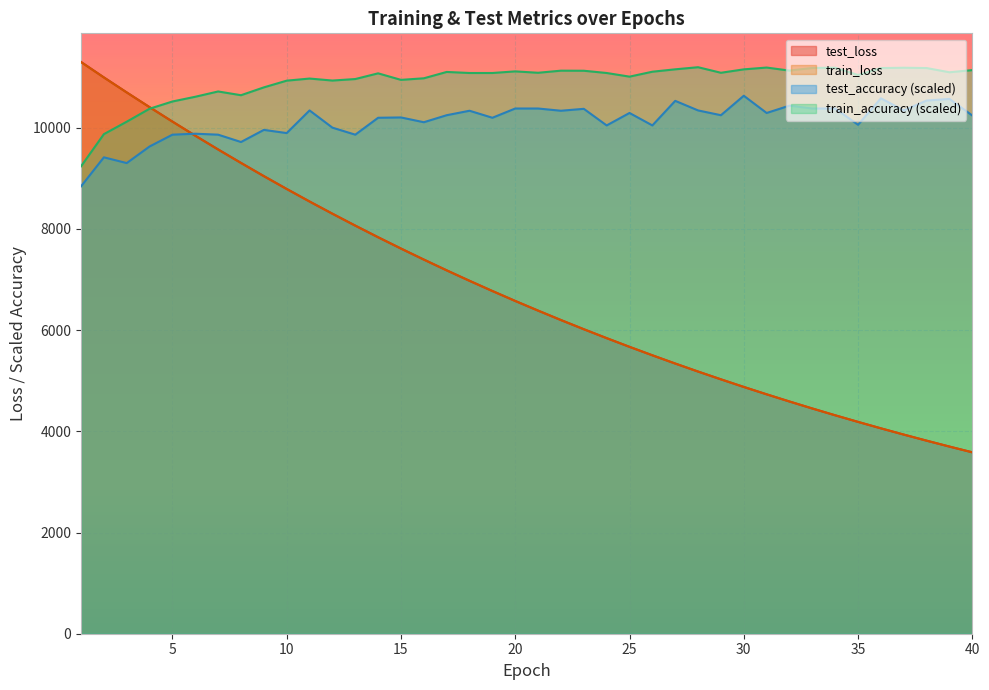

What is the spread (max minus min) of values at 19?

1.0